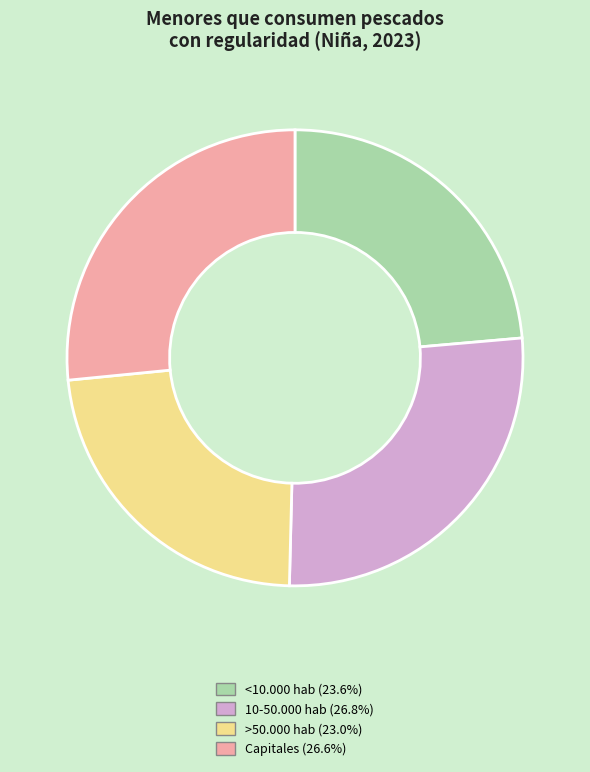

What is the smallest slice in the pie chart?

>50.000 hab